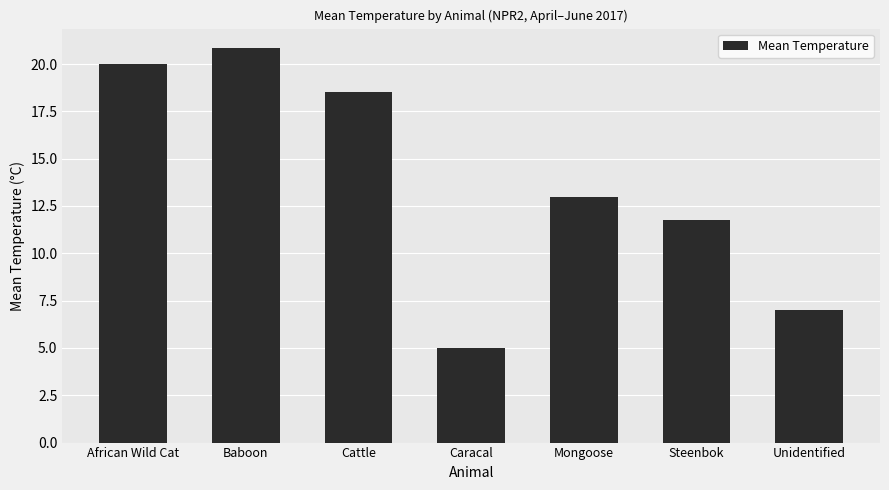

What is the value of the 2nd bar from the left?

20.8